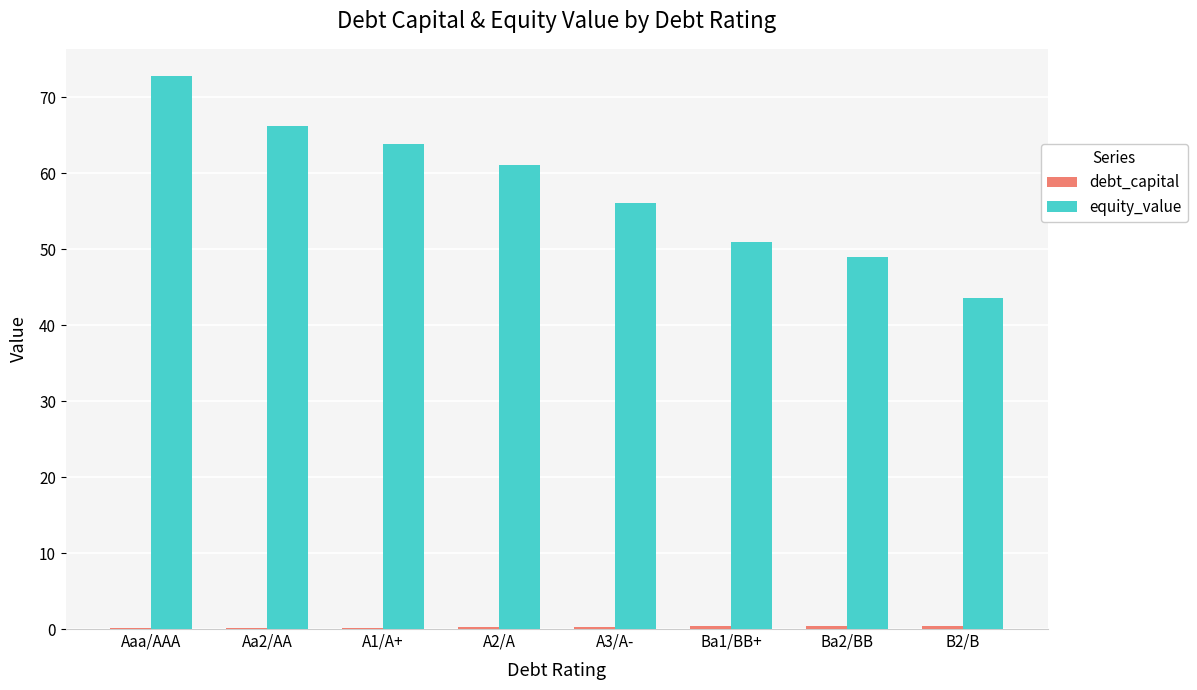

Which series changed the most between A2/A and Ba2/BB?

equity_value